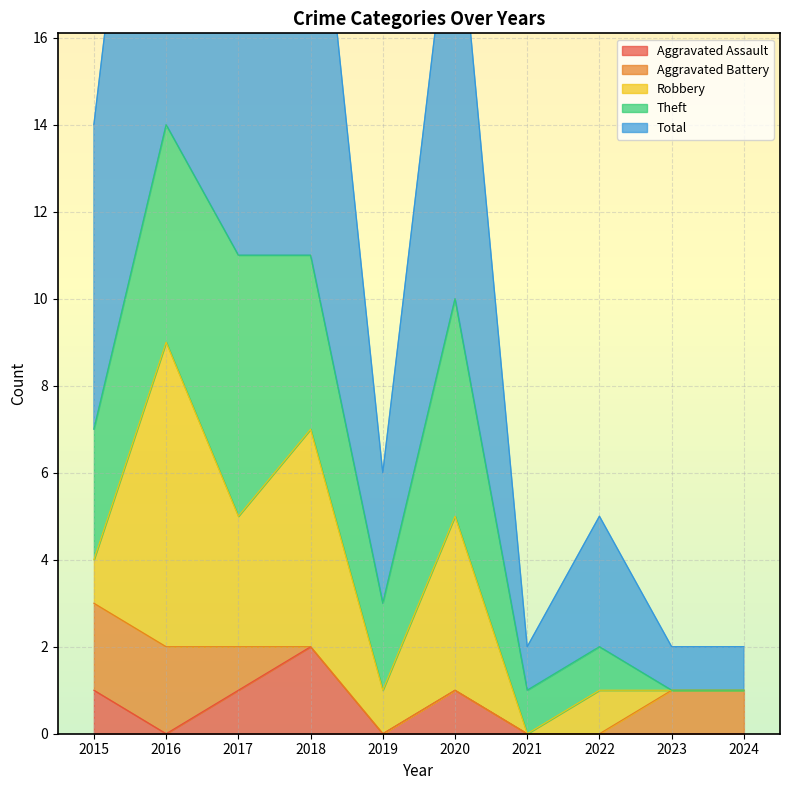

What is the average value of the Robbery series?

2